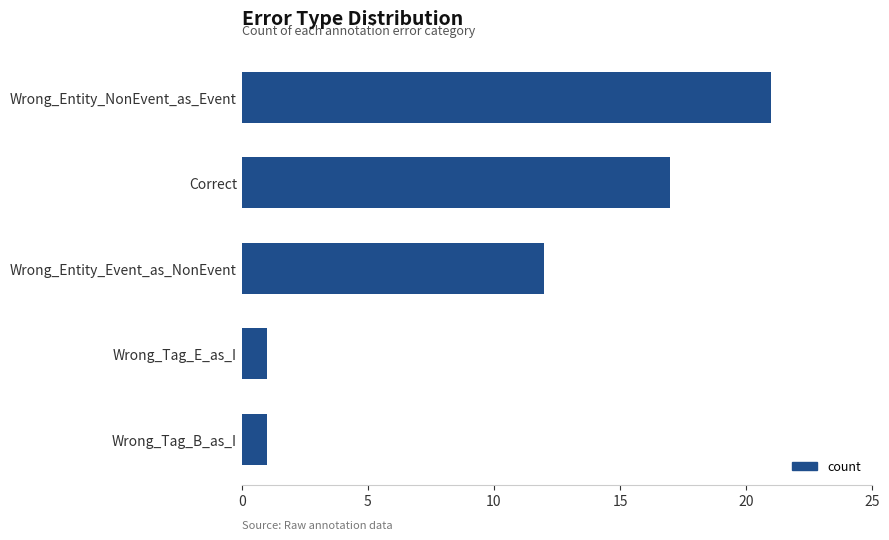

How many values are below 12?

2